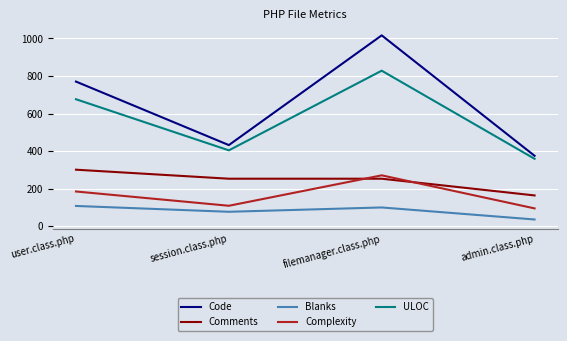

Read the Complexity value at session.class.php.

109